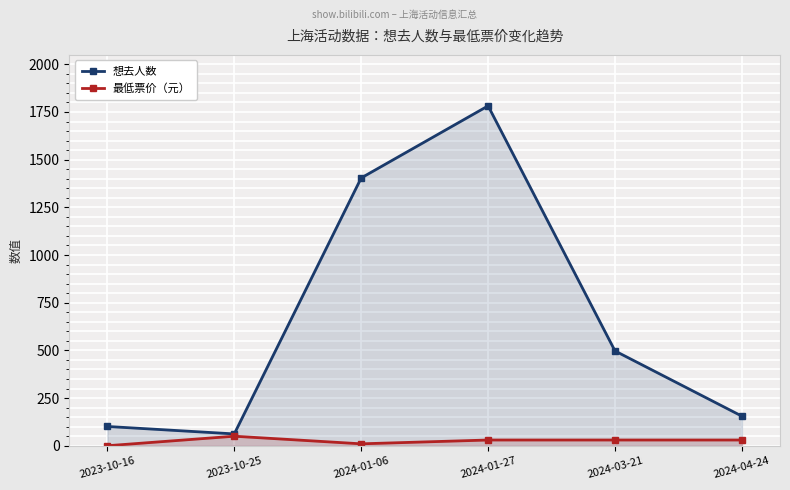

What is the difference between the second highest and second lowest values in the 最低票价（元） series?

20.0